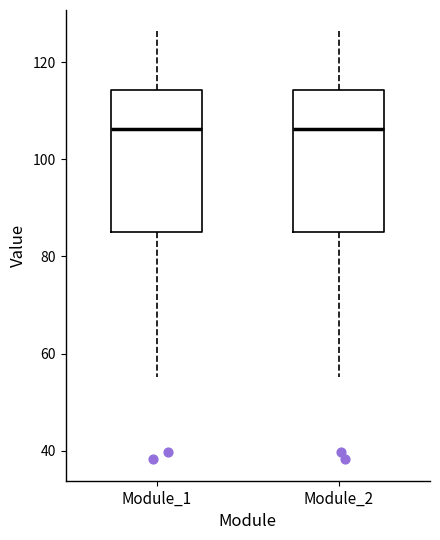

Reading left to right, transcribe this box plot: for each box, give where its median line is, the range the box spans, and where its two whiskers end, as read against the y-axis. The values are not printed on the chart, so give them approximately, as read against the axis.

Module_1: median 106, box 86 to 114, whiskers 56 to 126
Module_2: median 106, box 86 to 114, whiskers 56 to 126